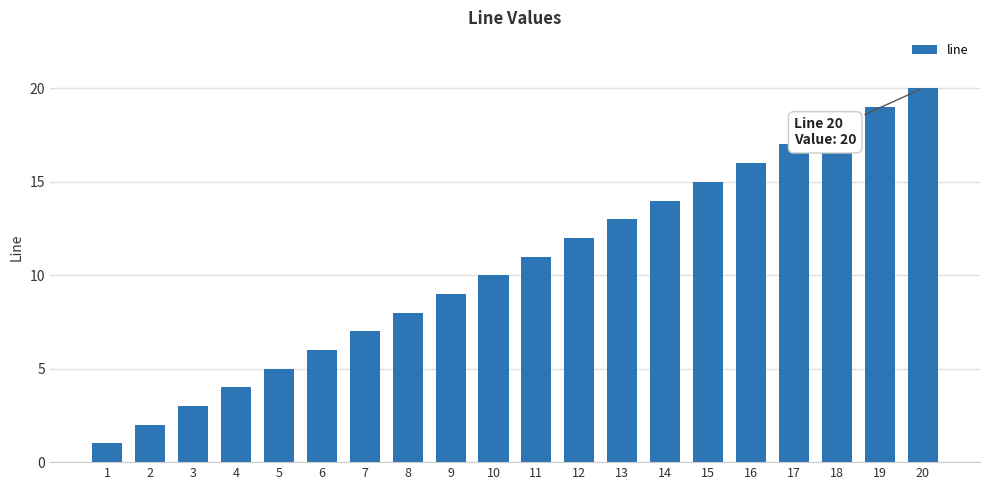

What is the sum of all values?

210